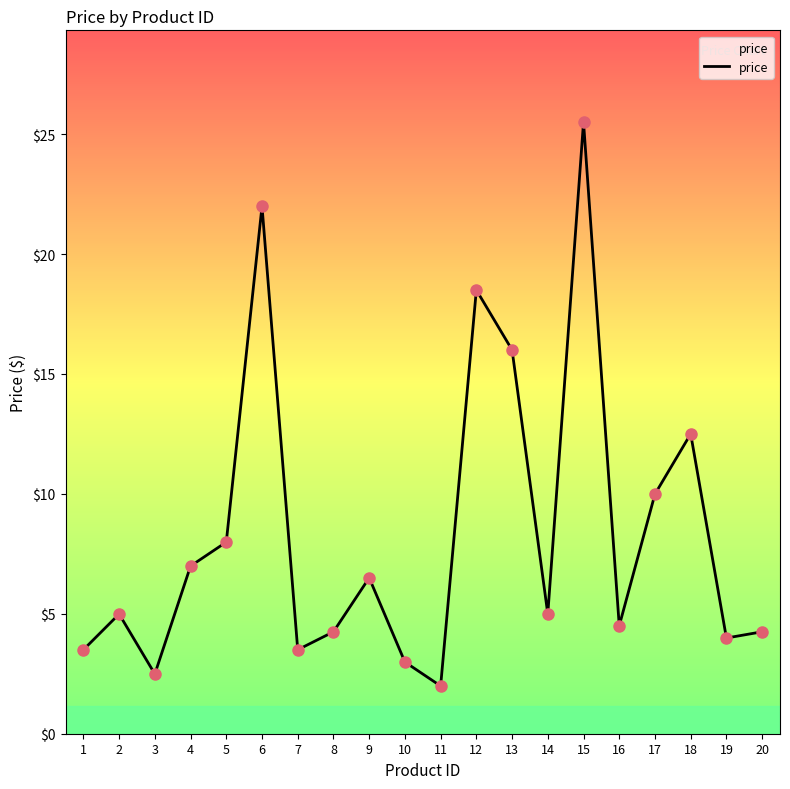

List the labels in order of value, smallest first.

11, 3, 10, 1, 7, 19, 8, 20, 16, 2, 14, 9, 4, 5, 17, 18, 13, 12, 6, 15